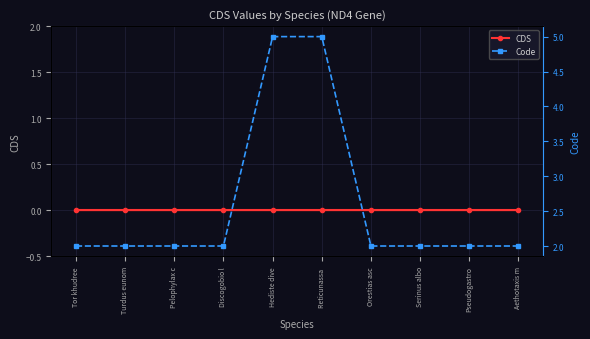

The Code series shows 2 at Pelophylax c. True or false?

True